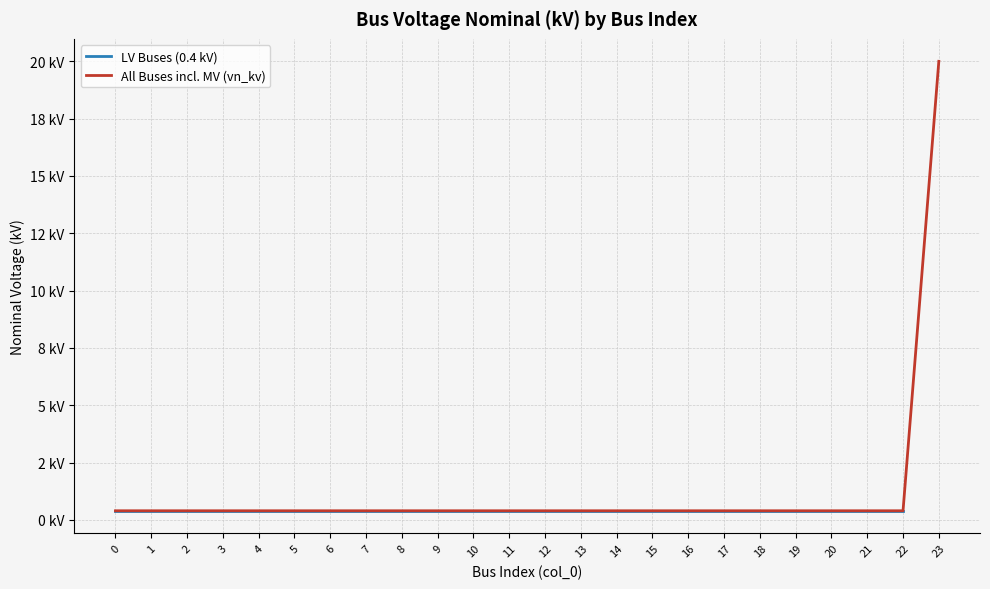

List the labels in order of value, largest first.

23, 0, 1, 2, 3, 4, 5, 6, 7, 8, 9, 10, 11, 12, 13, 14, 15, 16, 17, 18, 19, 20, 21, 22